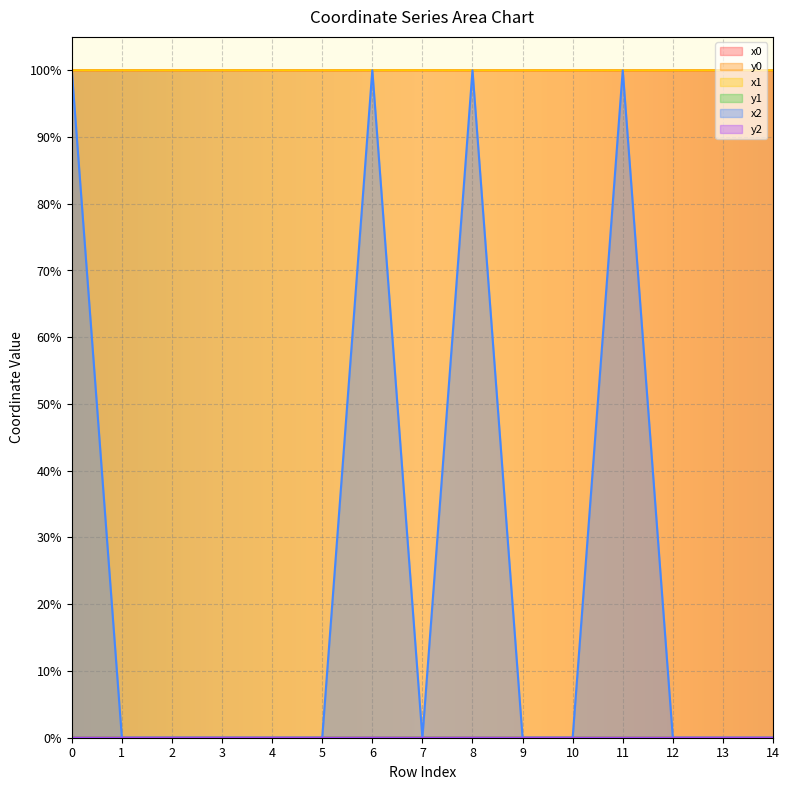

Where is the first local maximum for x2?

6